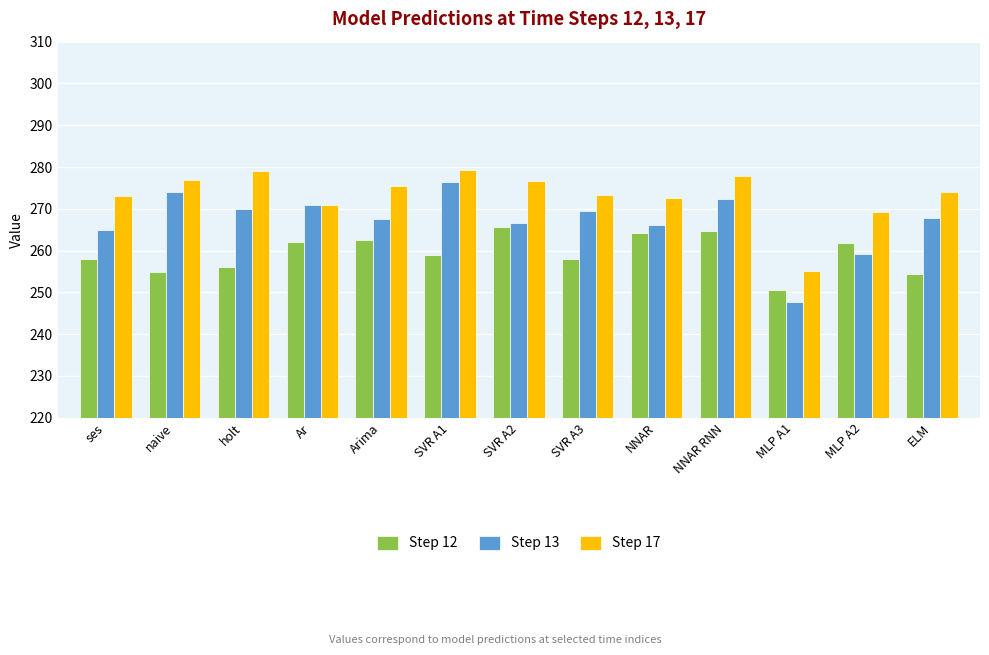

Which series has the widest spread of values?

Step 13